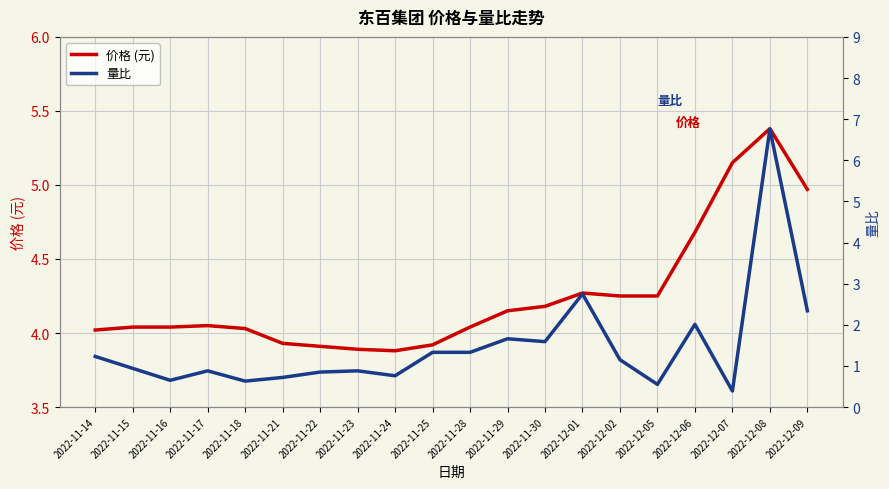

List the labels in order of 价格 (元) value, largest first.

2022-12-08, 2022-12-07, 2022-12-09, 2022-12-06, 2022-12-01, 2022-12-02, 2022-12-05, 2022-11-30, 2022-11-29, 2022-11-17, 2022-11-15, 2022-11-16, 2022-11-28, 2022-11-18, 2022-11-14, 2022-11-21, 2022-11-25, 2022-11-22, 2022-11-23, 2022-11-24